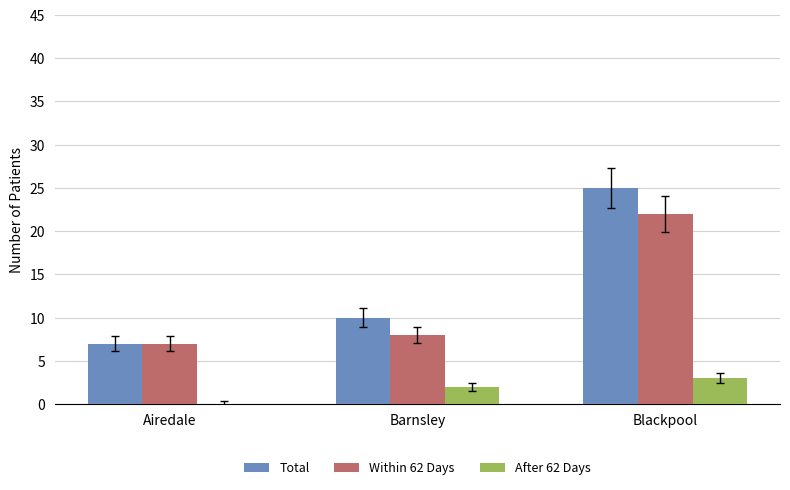

True or false: Within 62 Days has a value of 34 at Blackpool.

False